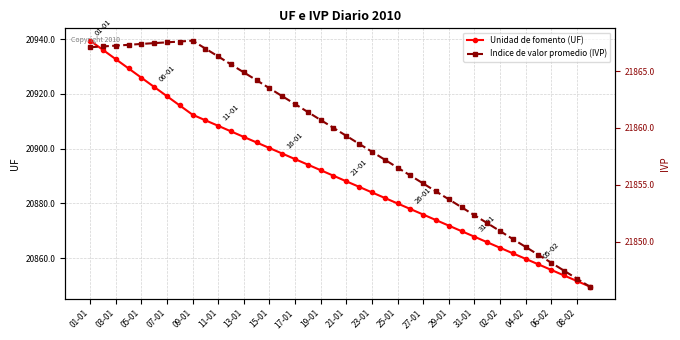

Which category has the highest value in the Unidad de fomento (UF) series?

01-01